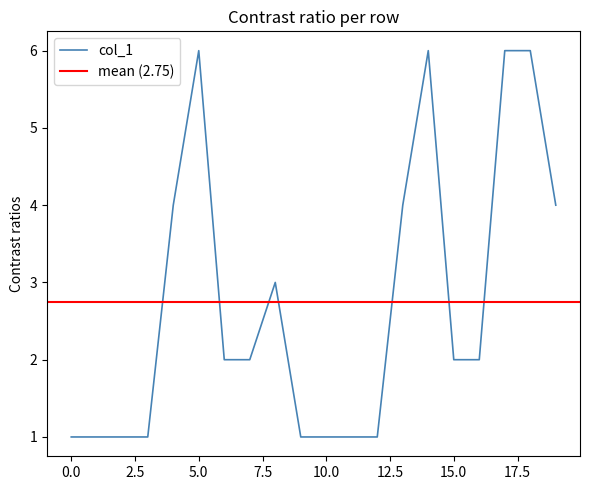

How many data points does each series have?

20